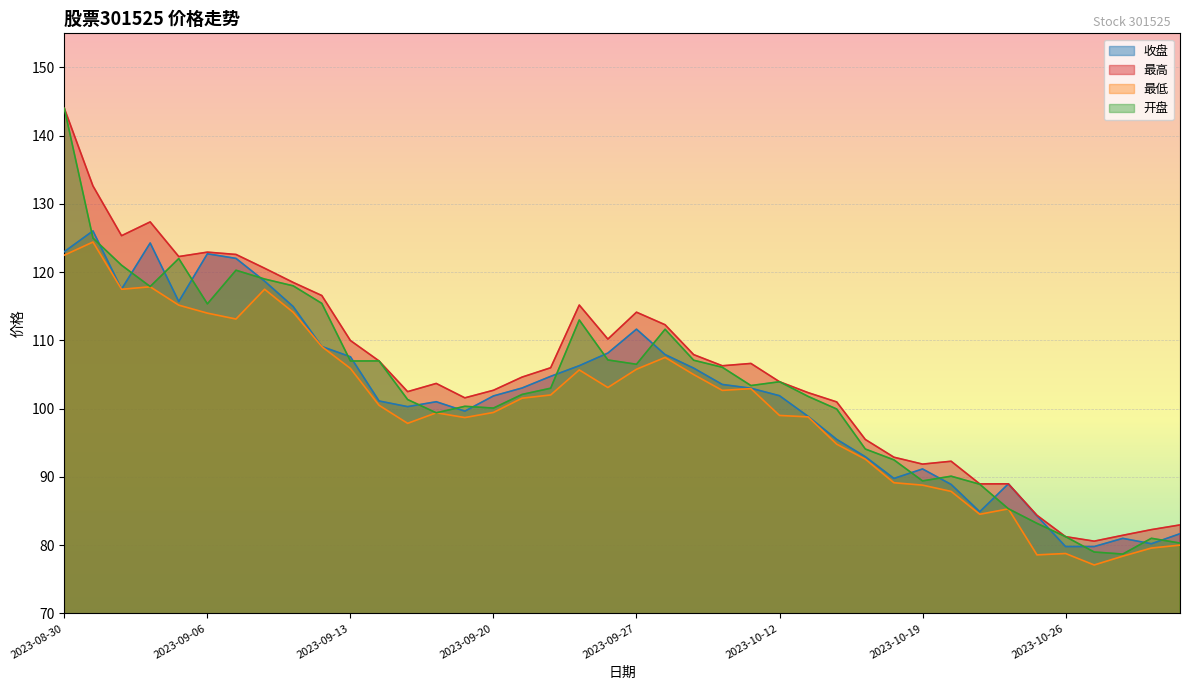

Reading left to right, what are all the values shown in this chart?

收盘: 123.0	126.0	117.5	124.3	115.7	122.7	122.0	118.7	115.0	109.1	107.6	101.1	100.3	101.0	99.6	101.9	103.0	104.7	106.3	108.2	111.7	107.9	105.9	103.5	103.0	101.9	98.9	95.5	93.0	89.8	91.2	88.9	84.9	89.0	84.3	79.8	79.8	81.0	80.2	81.7
最高: 144.0	132.6	125.3	127.4	122.3	122.9	122.6	120.6	118.5	116.6	110.0	107.0	102.5	103.7	101.6	102.7	104.6	106.0	115.2	110.2	114.1	112.3	107.9	106.3	106.6	104.0	102.3	101.0	95.5	92.9	91.9	92.3	89.0	89.0	84.4	81.2	80.6	81.5	82.3	83.0
最低: 122.5	124.4	117.5	117.9	115.2	114.0	113.1	117.5	114.1	109.1	105.9	100.5	97.8	99.4	98.7	99.5	101.5	102.0	105.7	103.1	105.8	107.5	105.0	102.7	102.9	99.0	98.8	94.8	92.6	89.2	88.8	87.9	84.5	85.3	78.6	78.8	77.1	78.4	79.6	80.0
开盘: 144.0	125.0	121.0	117.9	122.0	115.4	120.3	119.0	118.0	115.4	107.0	107.0	101.3	99.4	100.3	100.1	102.1	103.0	113.0	107.1	106.5	111.6	107.1	106.1	103.4	104.0	101.8	100.0	94.1	92.5	89.4	90.1	88.9	85.3	83.2	81.2	79.0	78.7	81.0	80.3